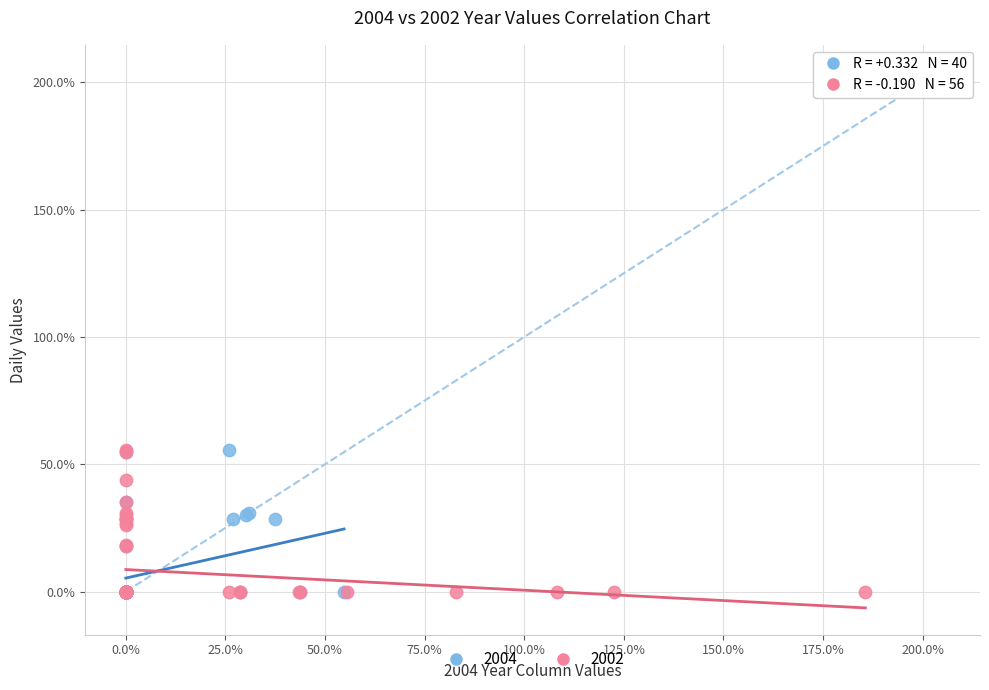

What are all the series names shown in the legend?

2004, 2002